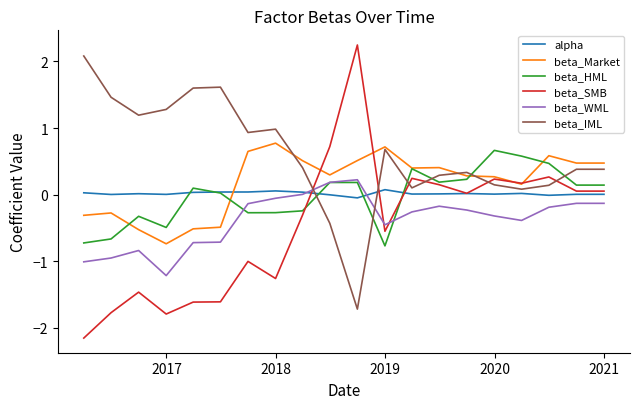

How many values in beta_HML are below zero?

8